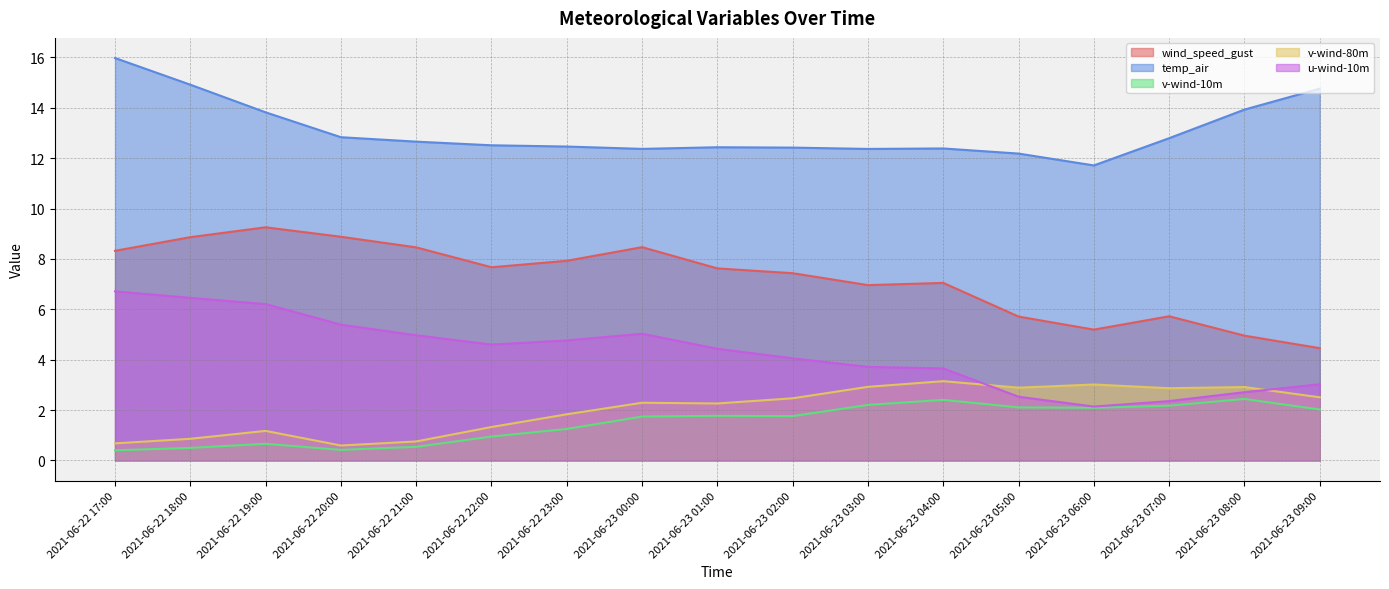

True or false: v-wind-10m and u-wind-10m cross at least once.

False